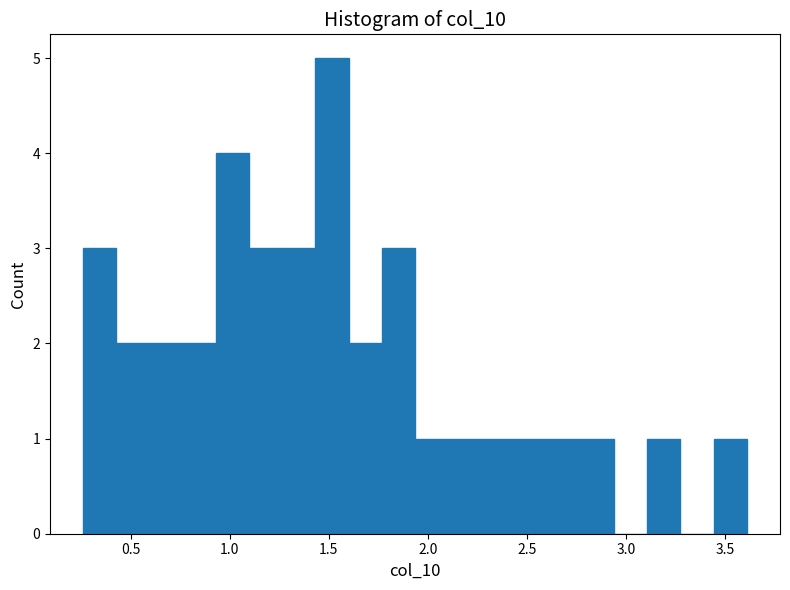

Read against the x-axis, roughly where is the centre of the tallest bar?

1.50